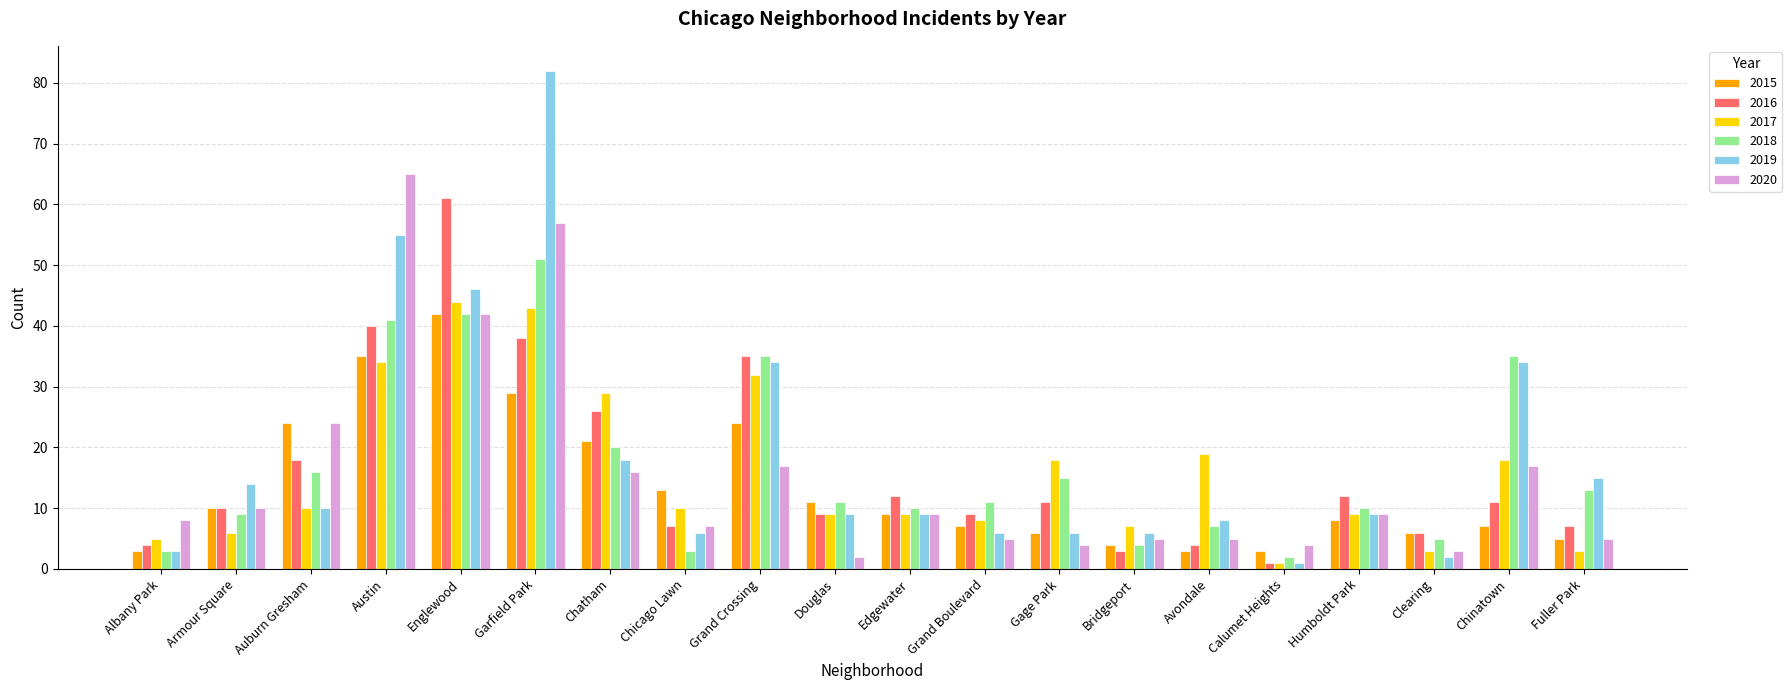

What is the difference between the 2018 values at Albany Park and Edgewater?

7